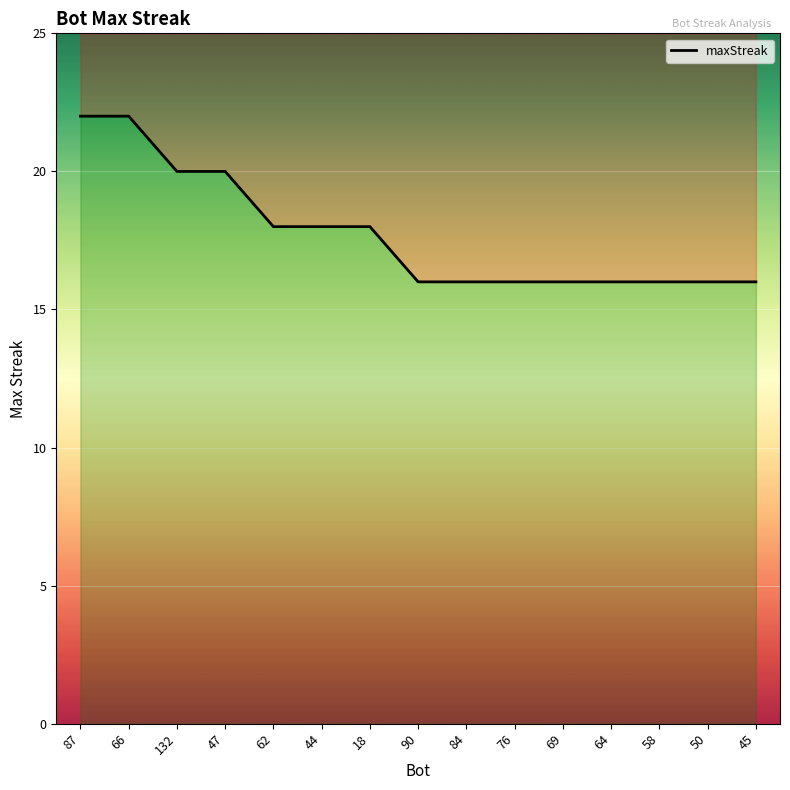

What is the difference between the second highest and minimum values?

6